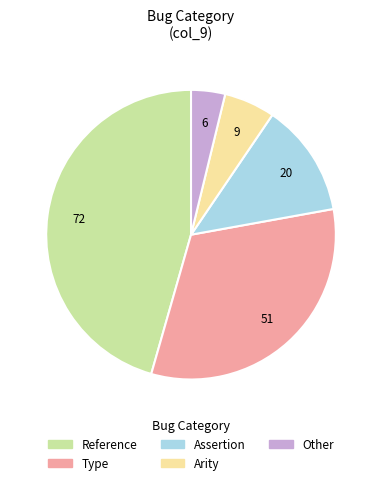

The Assertion slice represents 13% of the pie. True or false?

True